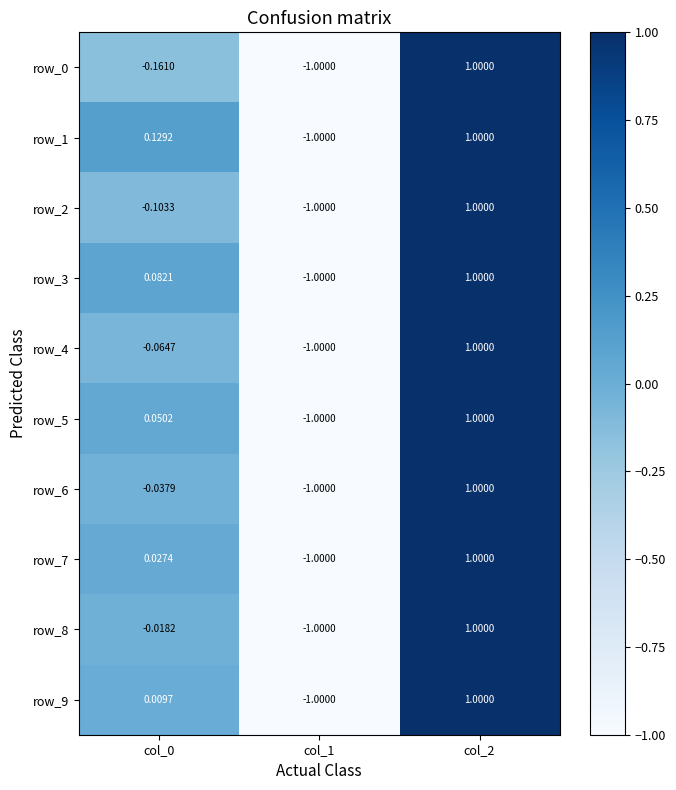

How many distinct data groups are displayed?

10